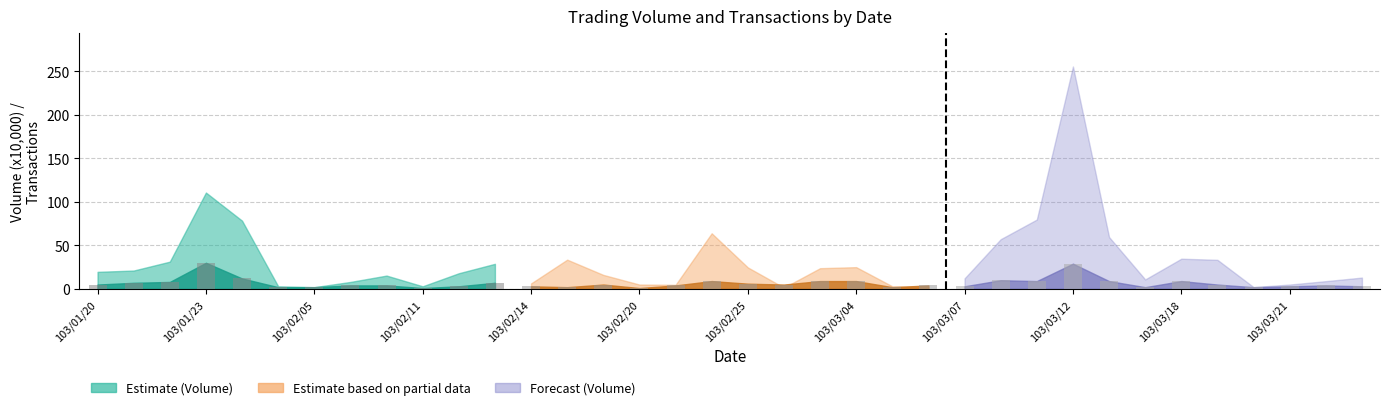

What is the difference between the second highest and second lowest values?

28